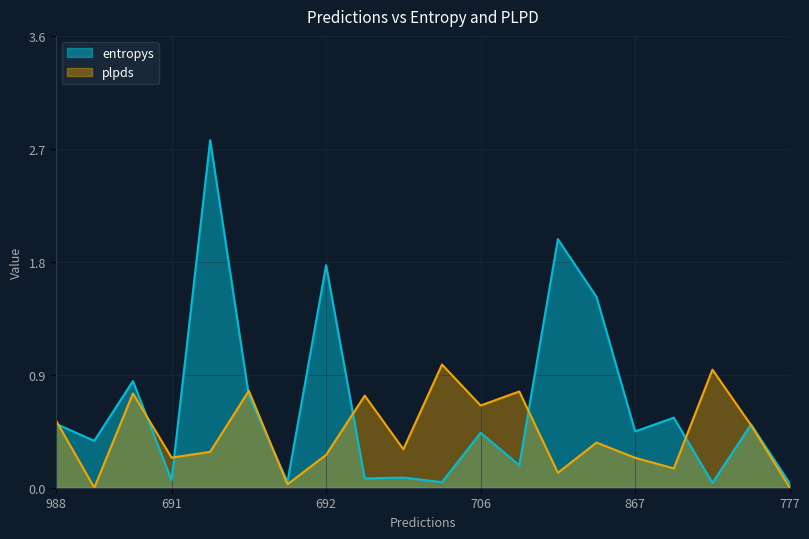

At 208, list the series in order from smallest to largest.

plpds, entropys